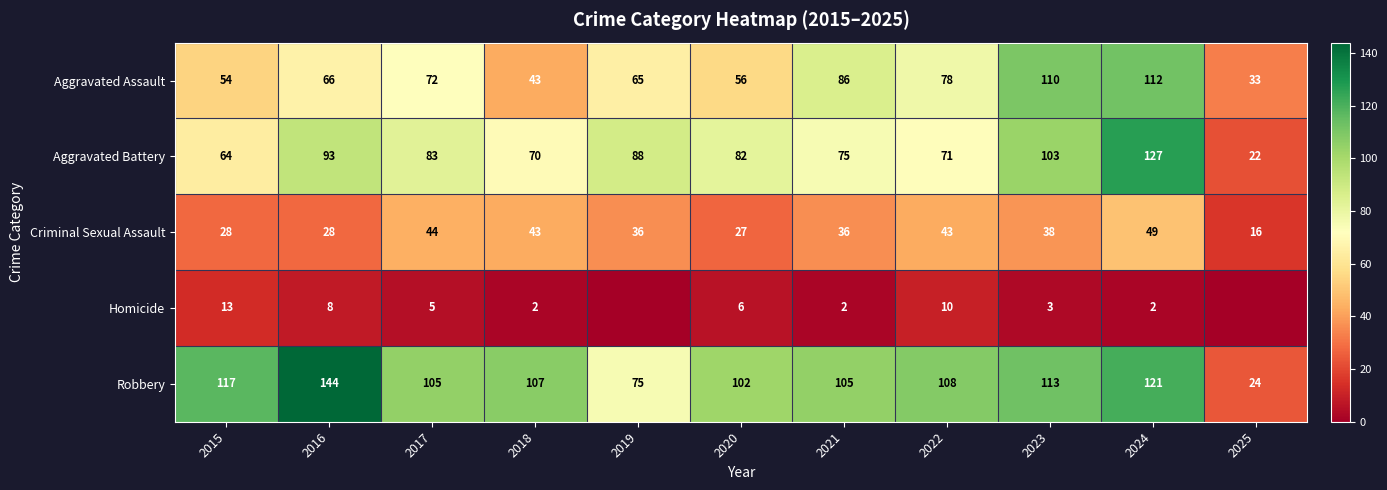

Where does the Aggravated Battery series first go above 82?

2016